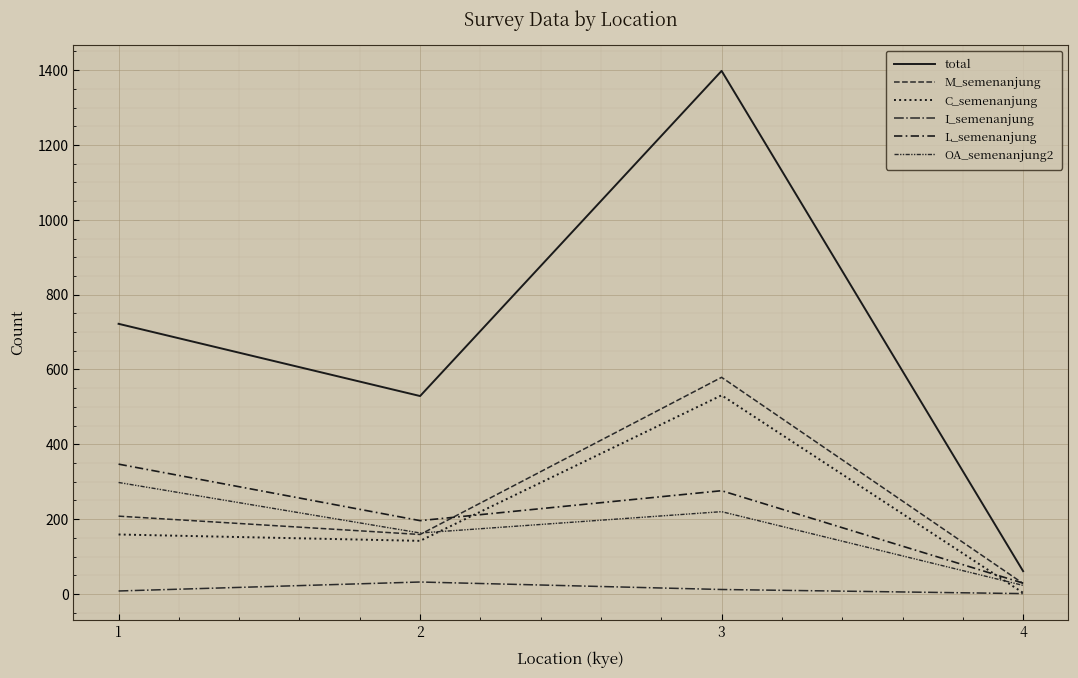

Does the chart have visible grid lines?

Yes